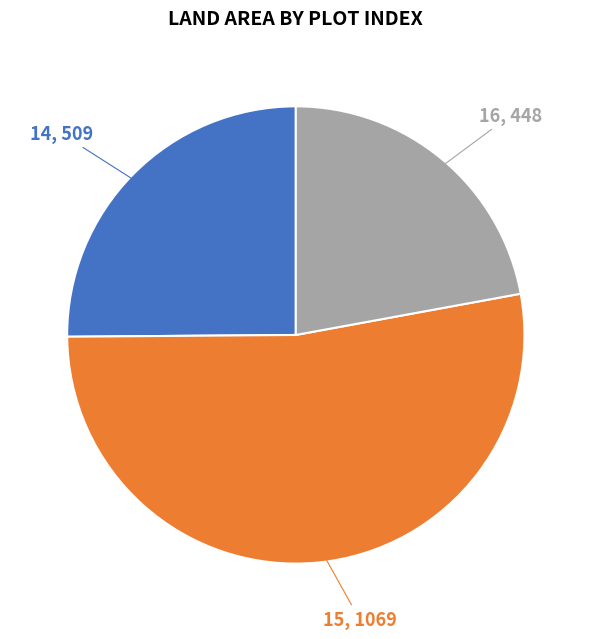

Approximately how many times larger is the value at 14 compared to 16?

1.1